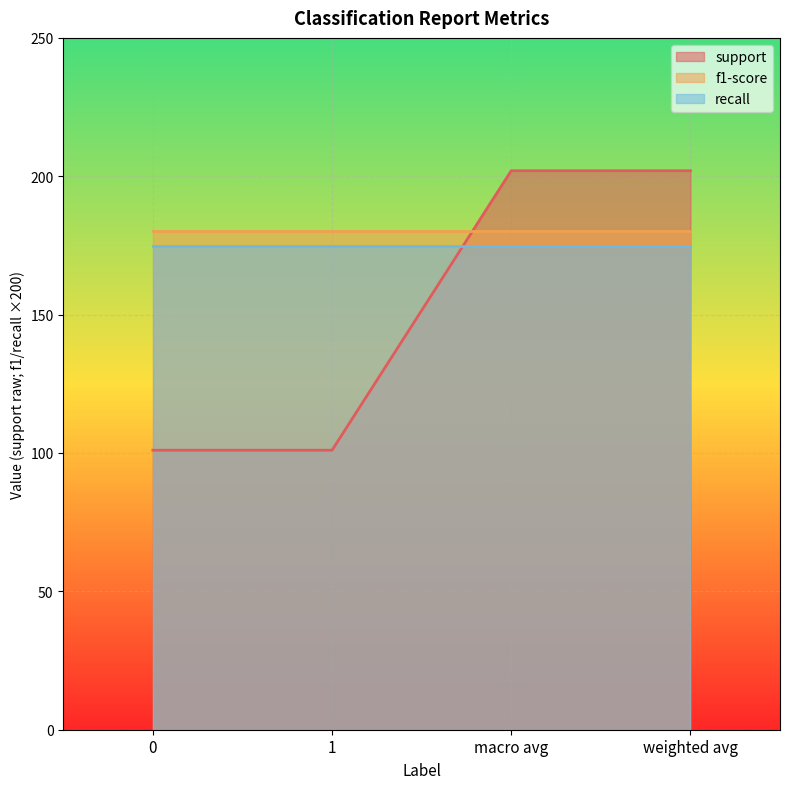

True or false: f1-score and recall cross at least once.

False